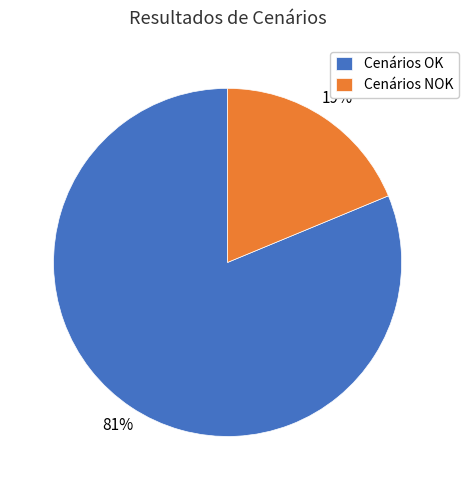

Which category has the smallest portion of the pie?

Cenários NOK